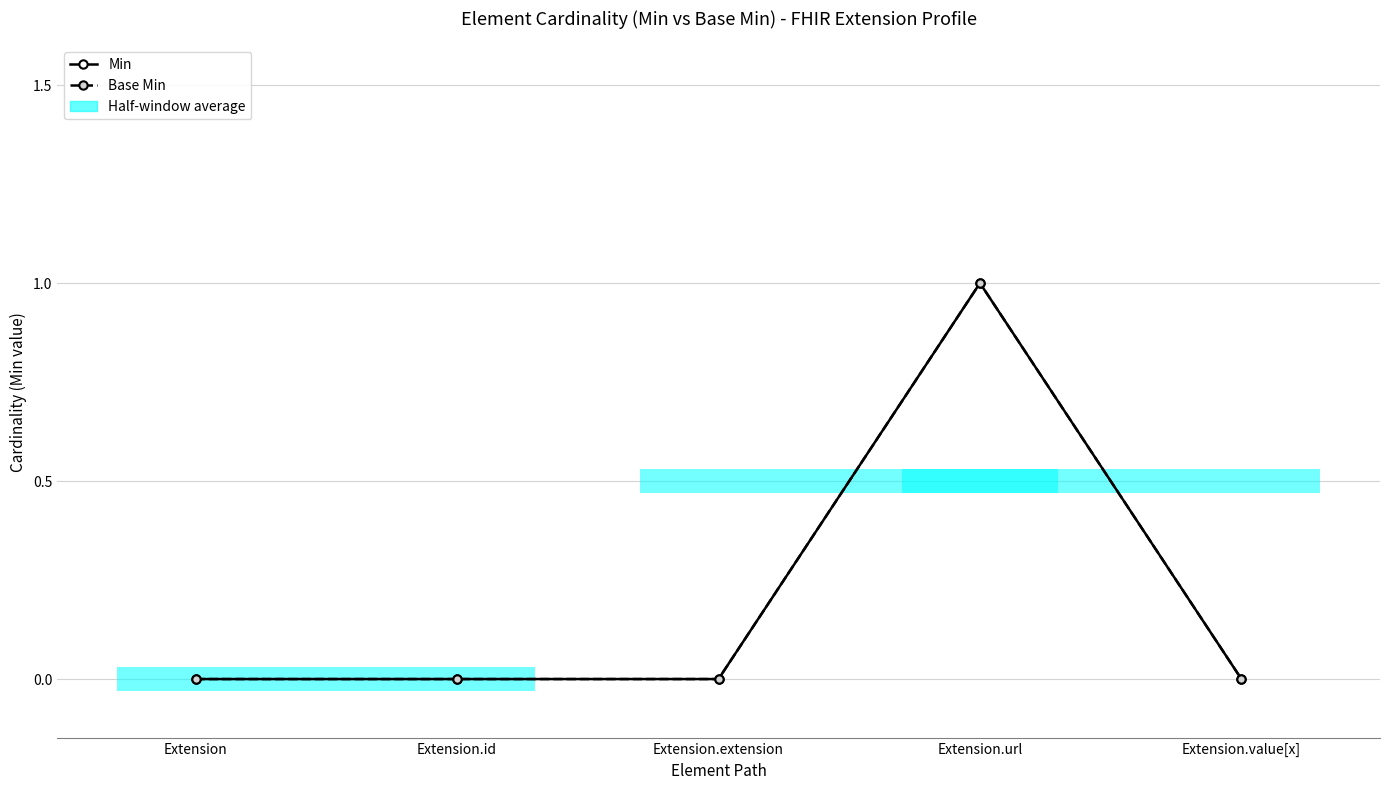

True or false: Base Min and Min intersect in this chart.

False